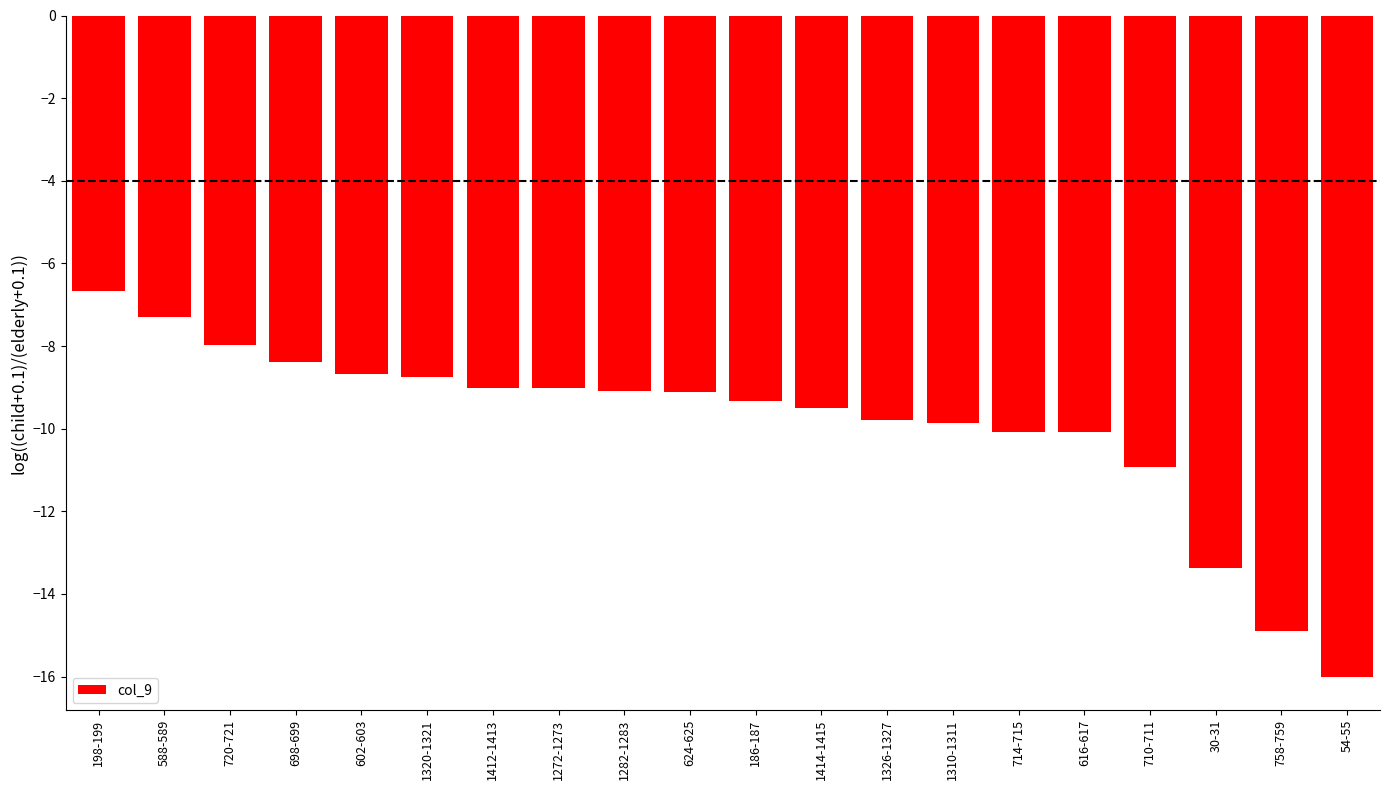

The value at 1272-1273 is -14.2. True or false?

False